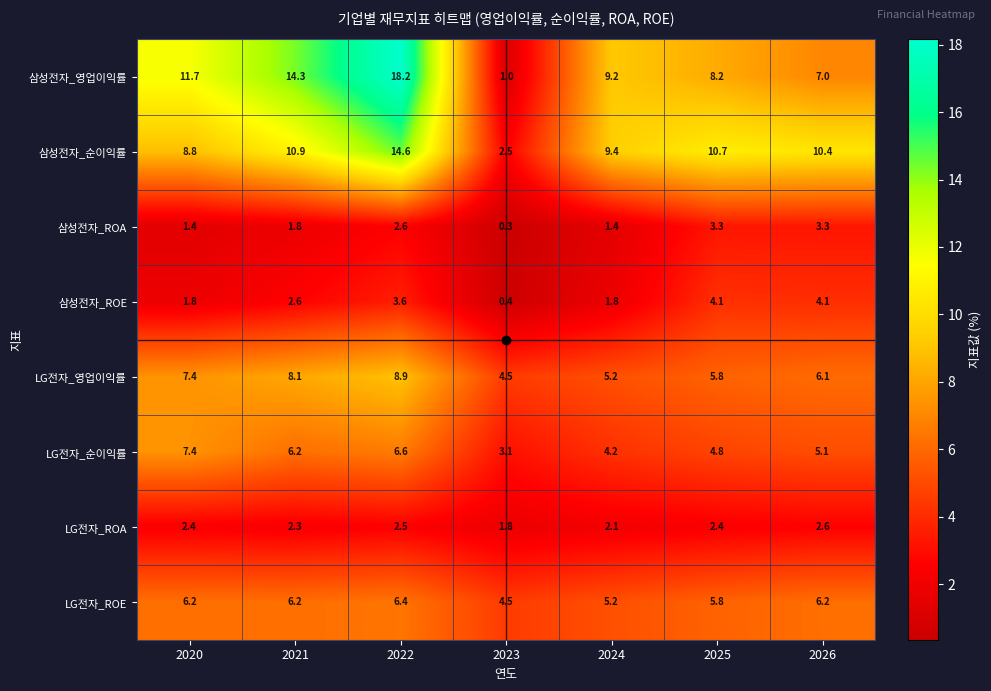

Which series has the largest total across all categories?

삼성전자_영업이익률